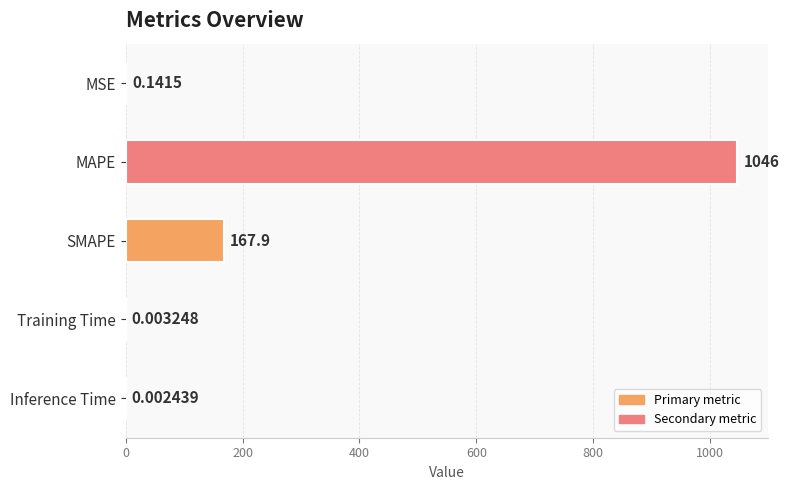

At which category does the chart reach its peak across all series?

MAPE